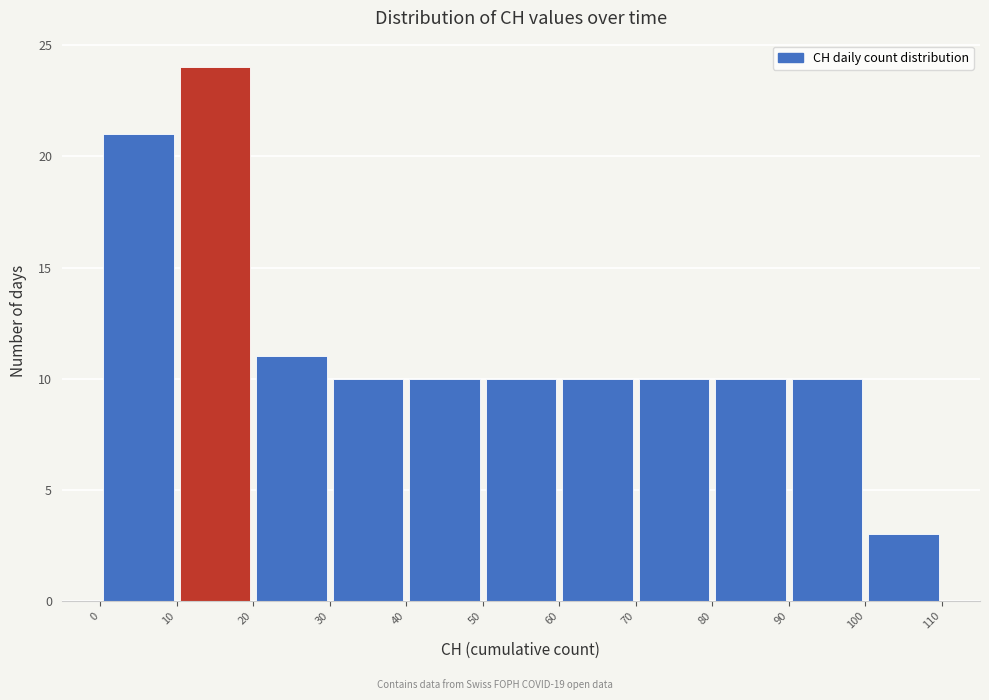

Reading left to right, transcribe this chart: for each bar, give the range it covers on the x-axis and its height. The values are not printed on the chart, so give them approximately, as read against the axis.

0 to 10: 21
10 to 20: 24
20 to 30: 11
30 to 40: 10
40 to 50: 10
50 to 60: 10
60 to 70: 10
70 to 80: 10
80 to 90: 10
90 to 100: 10
100 to 110: 3